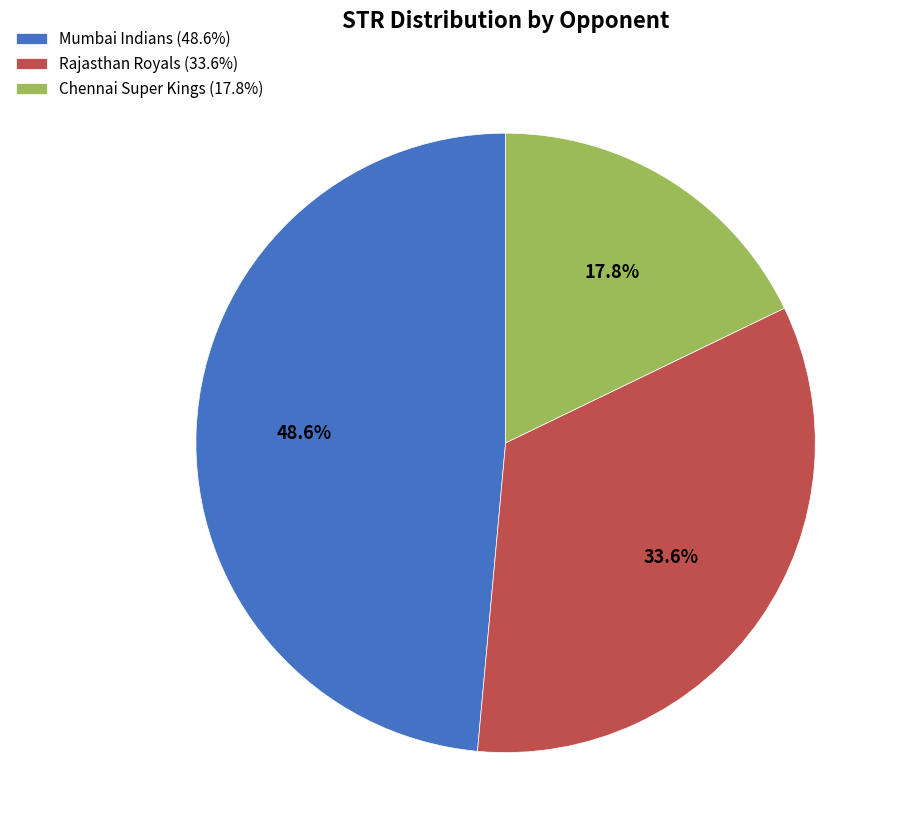

Which slice is the largest?

Mumbai Indians